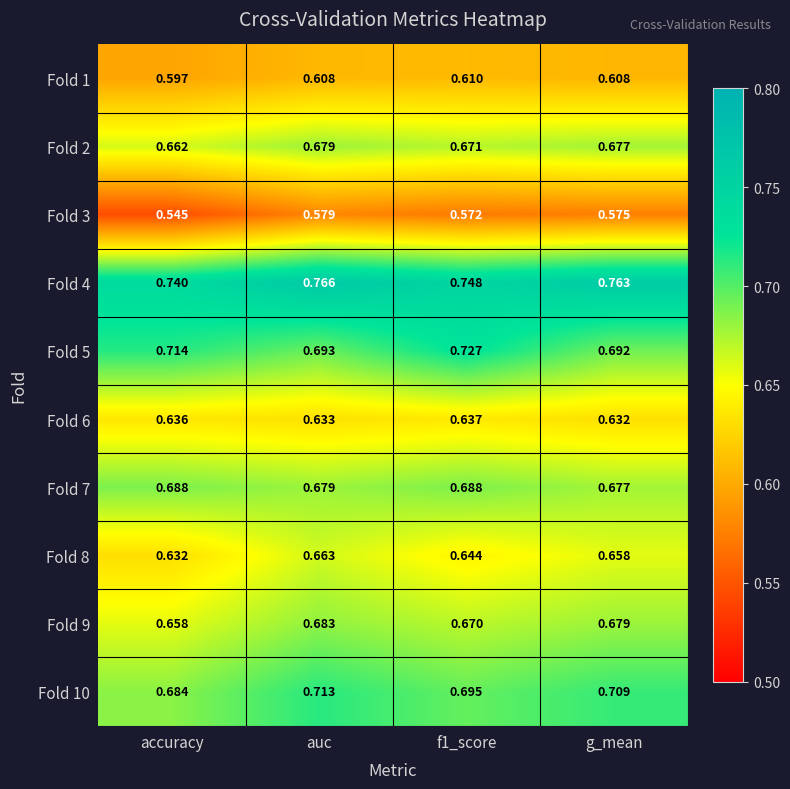

At which label is Fold 7 closest to 0?

g_mean